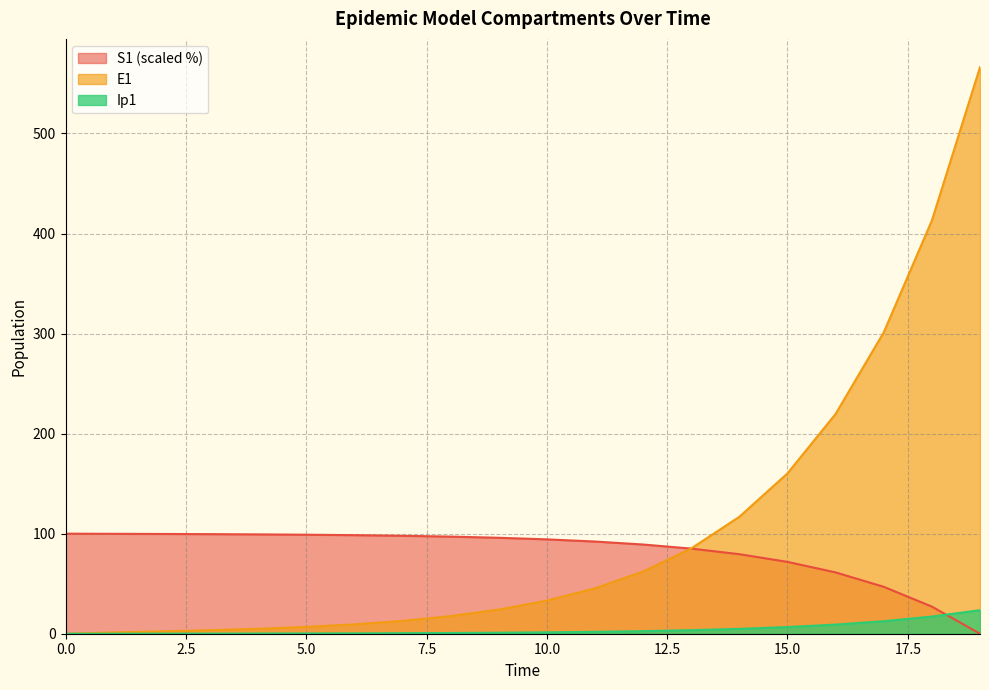

True or false: Ip1 has a value of 1.4 at 14.

False